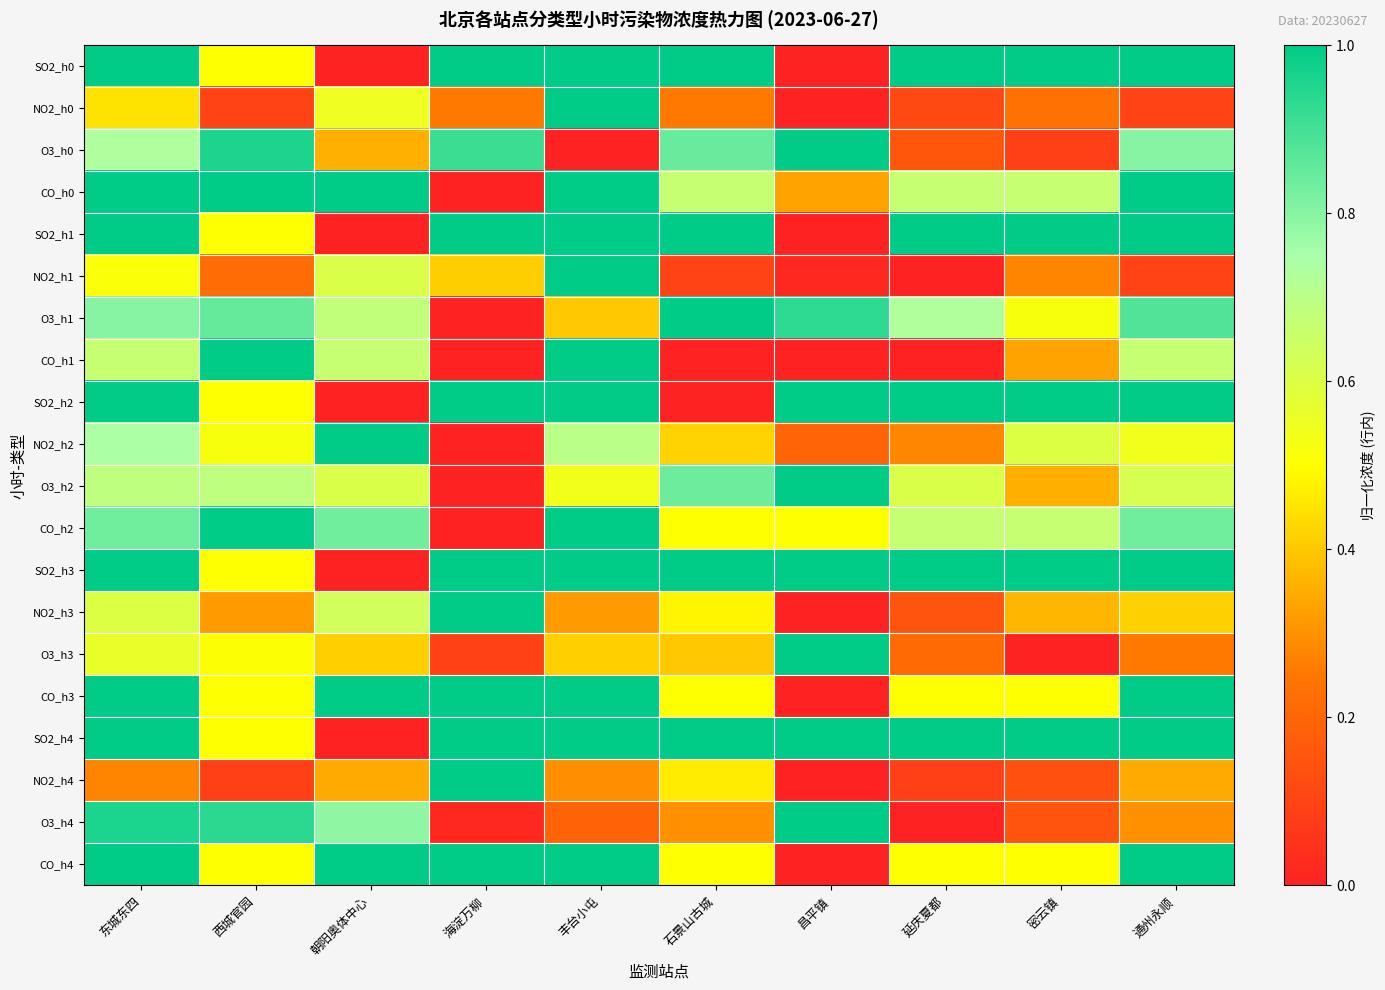

Reading left to right, transcribe all the data shown in this chart.

SO2_h0: 东城东四=1.0	西城官园=0.5	朝阳奥体中心=0.0	海淀万柳=1.0	丰台小屯=1.0	石景山古城=1.0	昌平镇=0.0	延庆夏都=1.0	密云镇=1.0	通州永顺=1.0
NO2_h0: 东城东四=0.5	西城官园=0.1	朝阳奥体中心=0.5	海淀万柳=0.3	丰台小屯=1.0	石景山古城=0.3	昌平镇=0.0	延庆夏都=0.1	密云镇=0.2	通州永顺=0.1
O3_h0: 东城东四=0.7	西城官园=1.0	朝阳奥体中心=0.4	海淀万柳=0.9	丰台小屯=0.0	石景山古城=0.8	昌平镇=1.0	延庆夏都=0.2	密云镇=0.1	通州永顺=0.8
CO_h0: 东城东四=1.0	西城官园=1.0	朝阳奥体中心=1.0	海淀万柳=0.0	丰台小屯=1.0	石景山古城=0.7	昌平镇=0.3	延庆夏都=0.7	密云镇=0.7	通州永顺=1.0
SO2_h1: 东城东四=1.0	西城官园=0.5	朝阳奥体中心=0.0	海淀万柳=1.0	丰台小屯=1.0	石景山古城=1.0	昌平镇=0.0	延庆夏都=1.0	密云镇=1.0	通州永顺=1.0
NO2_h1: 东城东四=0.5	西城官园=0.2	朝阳奥体中心=0.6	海淀万柳=0.4	丰台小屯=1.0	石景山古城=0.1	昌平镇=0.0	延庆夏都=0.0	密云镇=0.3	通州永顺=0.1
O3_h1: 东城东四=0.8	西城官园=0.8	朝阳奥体中心=0.7	海淀万柳=0.0	丰台小屯=0.4	石景山古城=1.0	昌平镇=0.9	延庆夏都=0.7	密云镇=0.5	通州永顺=0.9
CO_h1: 东城东四=0.7	西城官园=1.0	朝阳奥体中心=0.7	海淀万柳=0.0	丰台小屯=1.0	石景山古城=0.0	昌平镇=0.0	延庆夏都=0.0	密云镇=0.3	通州永顺=0.7
SO2_h2: 东城东四=1.0	西城官园=0.5	朝阳奥体中心=0.0	海淀万柳=1.0	丰台小屯=1.0	石景山古城=0.0	昌平镇=1.0	延庆夏都=1.0	密云镇=1.0	通州永顺=1.0
NO2_h2: 东城东四=0.7	西城官园=0.5	朝阳奥体中心=1.0	海淀万柳=0.0	丰台小屯=0.7	石景山古城=0.4	昌平镇=0.2	延庆夏都=0.3	密云镇=0.6	通州永顺=0.5
O3_h2: 东城东四=0.7	西城官园=0.7	朝阳奥体中心=0.6	海淀万柳=0.0	丰台小屯=0.5	石景山古城=0.8	昌平镇=1.0	延庆夏都=0.6	密云镇=0.4	通州永顺=0.6
CO_h2: 东城东四=0.8	西城官园=1.0	朝阳奥体中心=0.8	海淀万柳=0.0	丰台小屯=1.0	石景山古城=0.5	昌平镇=0.5	延庆夏都=0.7	密云镇=0.7	通州永顺=0.8
SO2_h3: 东城东四=1.0	西城官园=0.5	朝阳奥体中心=0.0	海淀万柳=1.0	丰台小屯=1.0	石景山古城=1.0	昌平镇=1.0	延庆夏都=1.0	密云镇=1.0	通州永顺=1.0
NO2_h3: 东城东四=0.6	西城官园=0.3	朝阳奥体中心=0.6	海淀万柳=1.0	丰台小屯=0.3	石景山古城=0.5	昌平镇=0.0	延庆夏都=0.1	密云镇=0.4	通州永顺=0.4
O3_h3: 东城东四=0.6	西城官园=0.5	朝阳奥体中心=0.4	海淀万柳=0.1	丰台小屯=0.4	石景山古城=0.4	昌平镇=1.0	延庆夏都=0.2	密云镇=0.0	通州永顺=0.3
CO_h3: 东城东四=1.0	西城官园=0.5	朝阳奥体中心=1.0	海淀万柳=1.0	丰台小屯=1.0	石景山古城=0.5	昌平镇=0.0	延庆夏都=0.5	密云镇=0.5	通州永顺=1.0
SO2_h4: 东城东四=1.0	西城官园=0.5	朝阳奥体中心=0.0	海淀万柳=1.0	丰台小屯=1.0	石景山古城=1.0	昌平镇=1.0	延庆夏都=1.0	密云镇=1.0	通州永顺=1.0
NO2_h4: 东城东四=0.3	西城官园=0.1	朝阳奥体中心=0.3	海淀万柳=1.0	丰台小屯=0.3	石景山古城=0.5	昌平镇=0.0	延庆夏都=0.1	密云镇=0.1	通州永顺=0.3
O3_h4: 东城东四=1.0	西城官园=0.9	朝阳奥体中心=0.8	海淀万柳=0.0	丰台小屯=0.2	石景山古城=0.3	昌平镇=1.0	延庆夏都=0.0	密云镇=0.1	通州永顺=0.3
CO_h4: 东城东四=1.0	西城官园=0.5	朝阳奥体中心=1.0	海淀万柳=1.0	丰台小屯=1.0	石景山古城=0.5	昌平镇=0.0	延庆夏都=0.5	密云镇=0.5	通州永顺=1.0